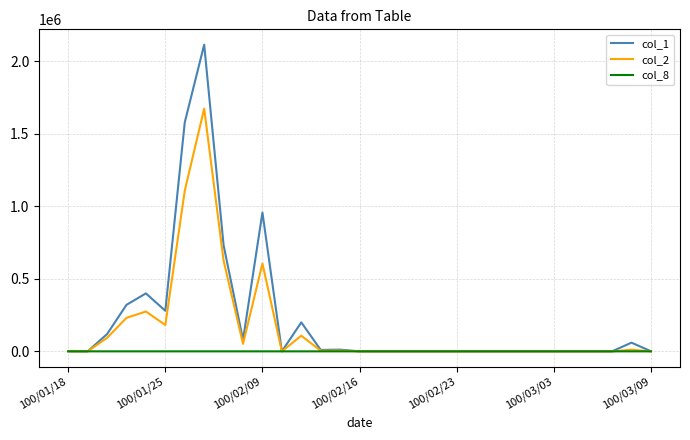

What is the difference between the maximum and second lowest values in the col_1 series?

2116000